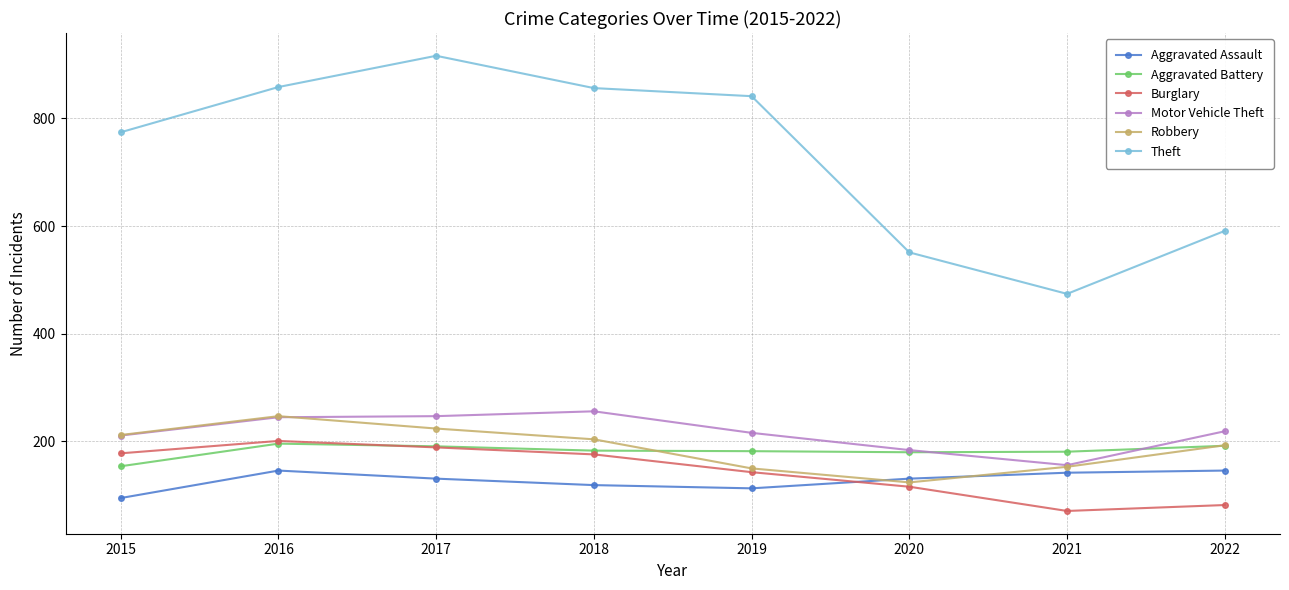

In Aggravated Assault, how many points are higher than both neighbors (excluding endpoints)?

1